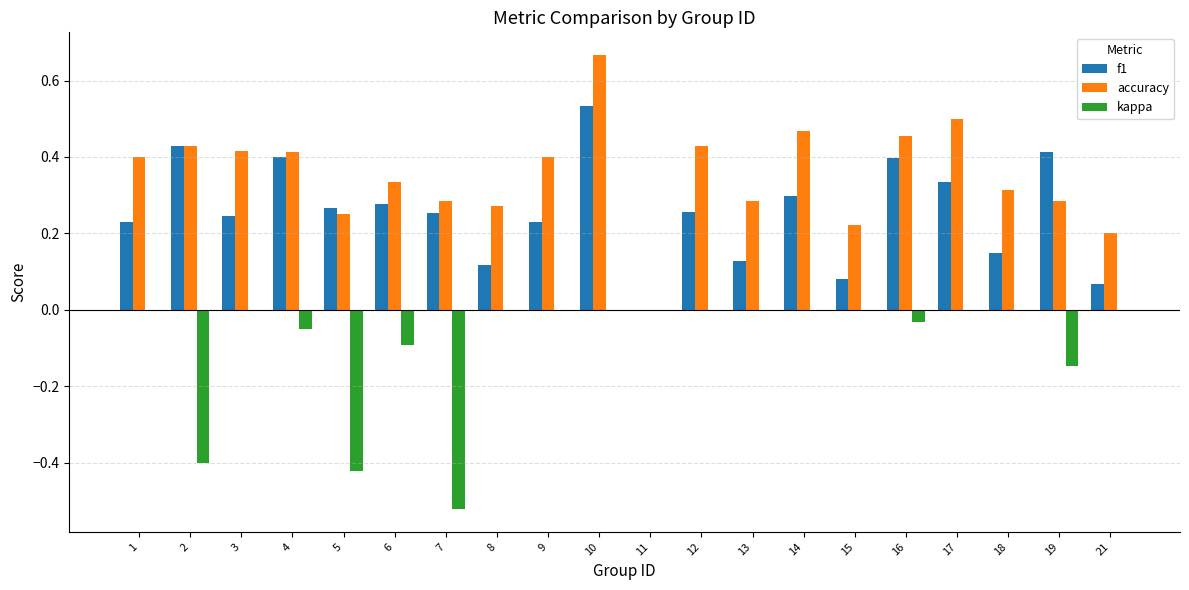

Which series has the widest spread of values?

accuracy